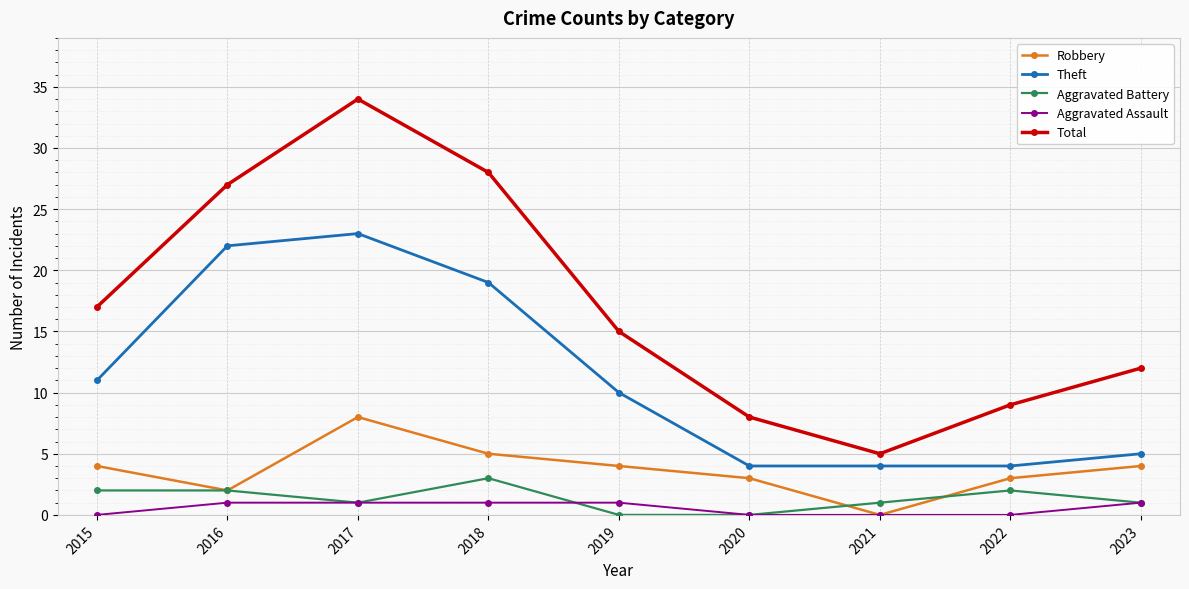

How many lines are shown in the chart?

5